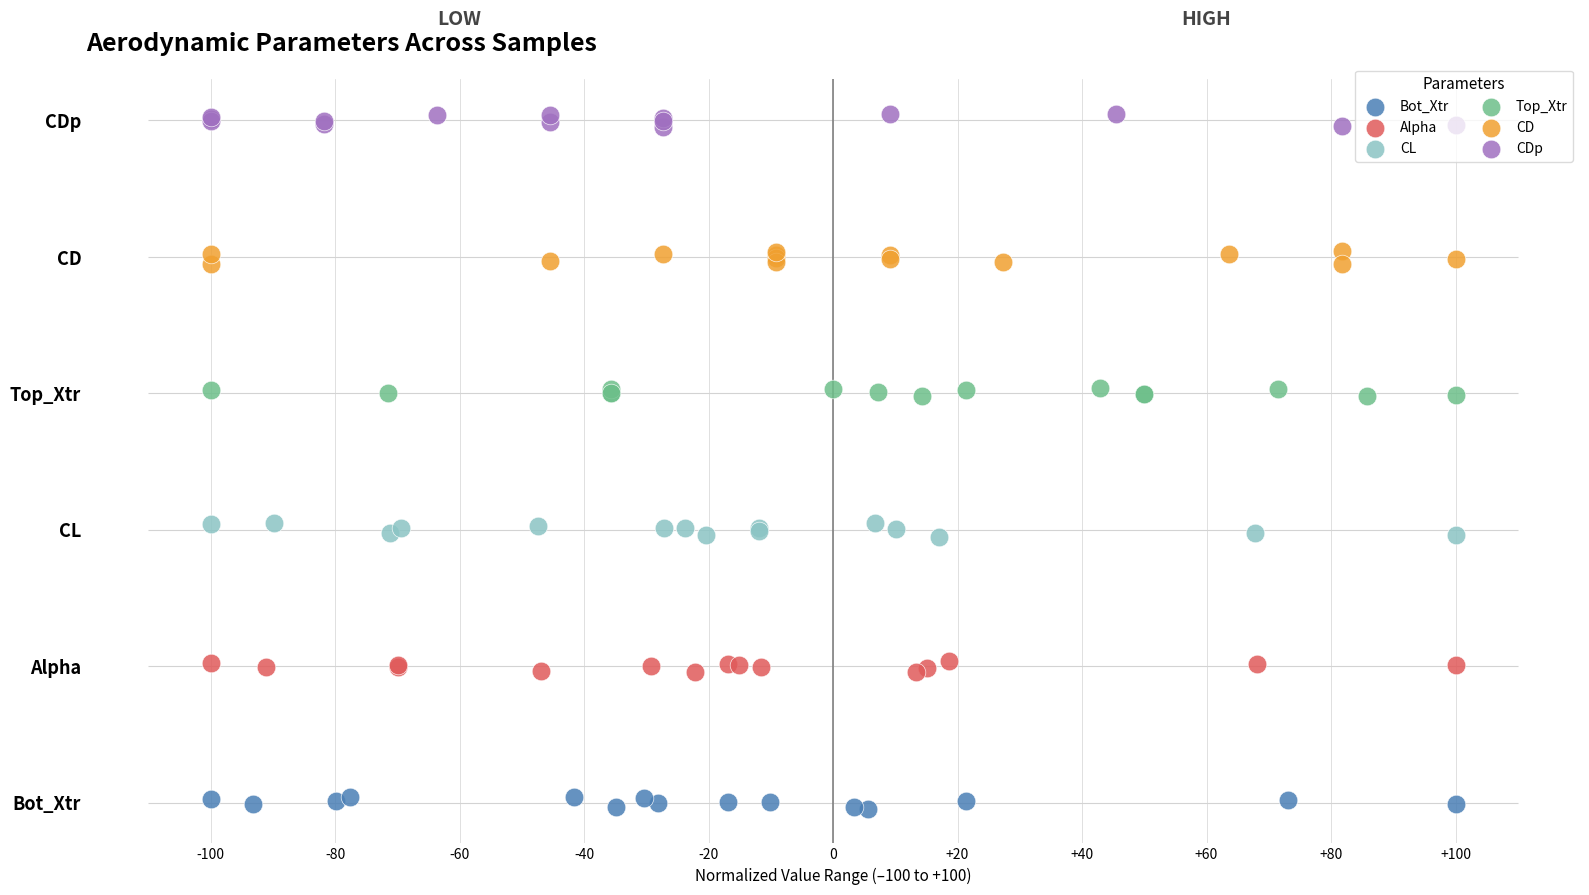

Which series contains the highest Y value?

CDp